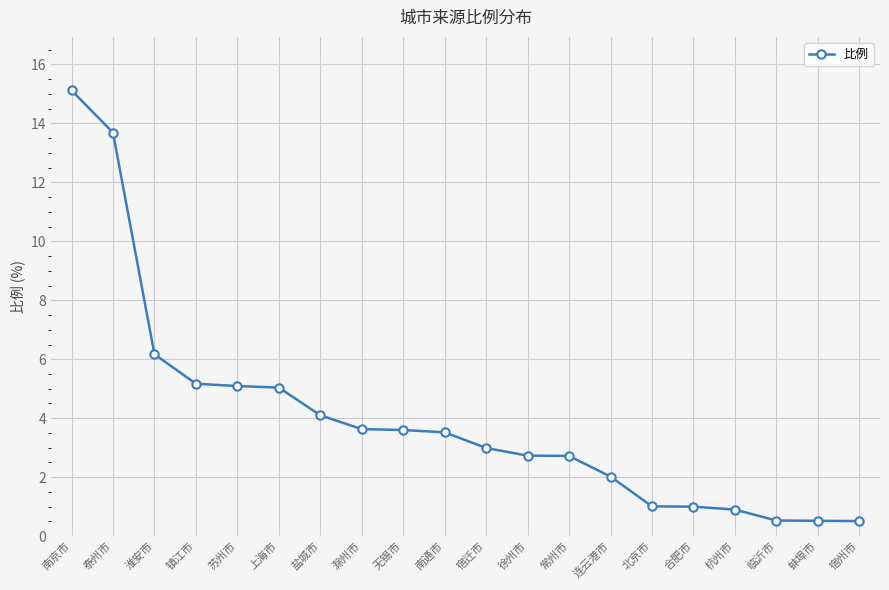

How many lines are shown in the chart?

1